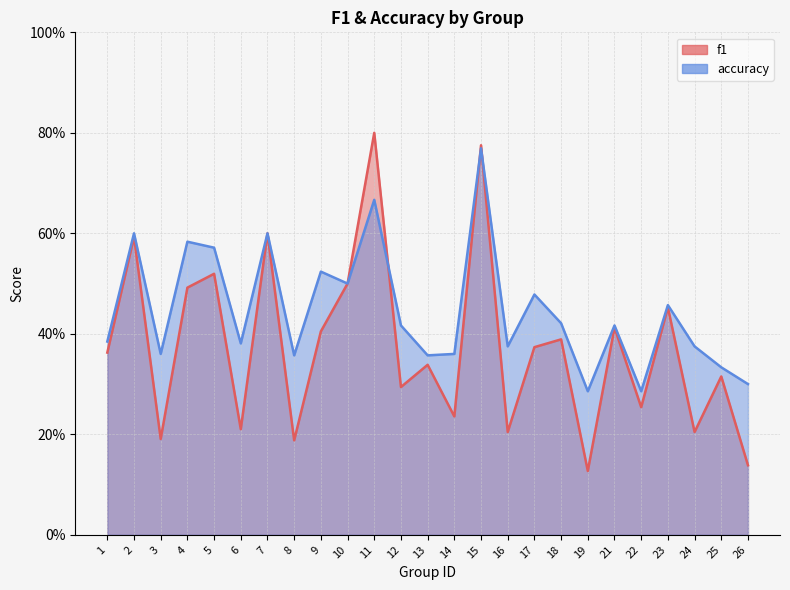

Is the value of accuracy at 24 greater than the value of f1 at 14?

Yes